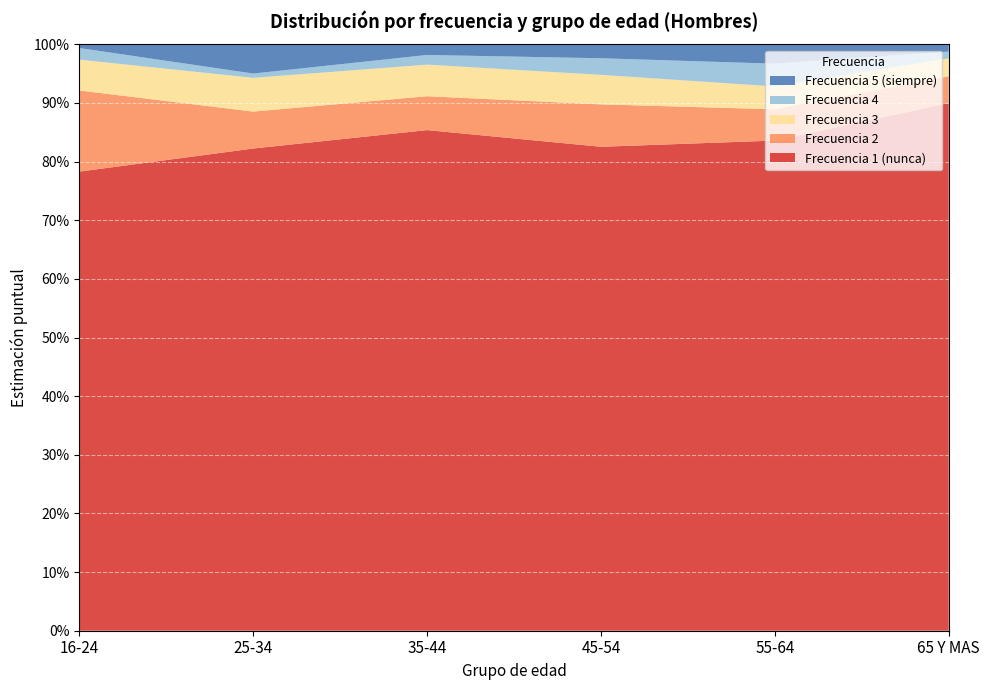

Reading left to right, transcribe all the data shown in this chart.

Frecuencia 1 (nunca): 0.8	0.8	0.9	0.8	0.8	0.9
Frecuencia 2: 0.1	0.1	0.1	0.1	0.1	0.0
Frecuencia 3: 0.1	0.1	0.1	0.1	0.0	0.0
Frecuencia 4: 0.0	0.0	0.0	0.0	0.0	0.0
Frecuencia 5 (siempre): 0.0	0.0	0.0	0.0	0.0	0.0